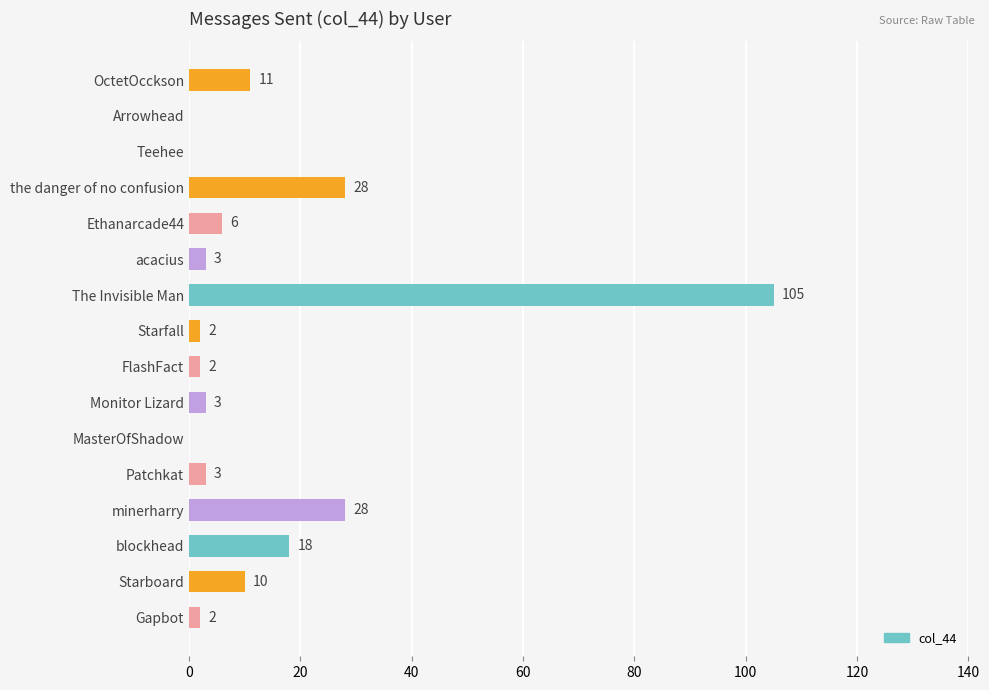

How many series are shown in this chart?

1